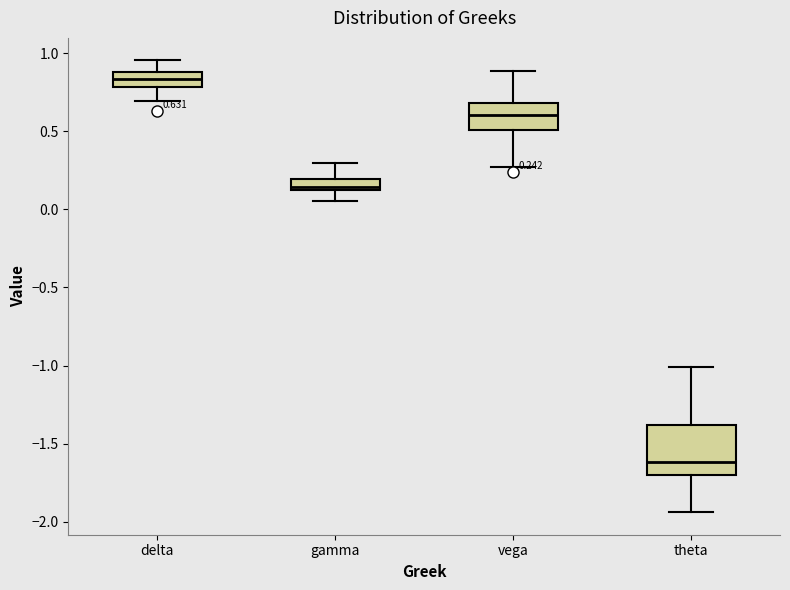

Which box is the tallest, from its lower edge to its upper edge?

theta